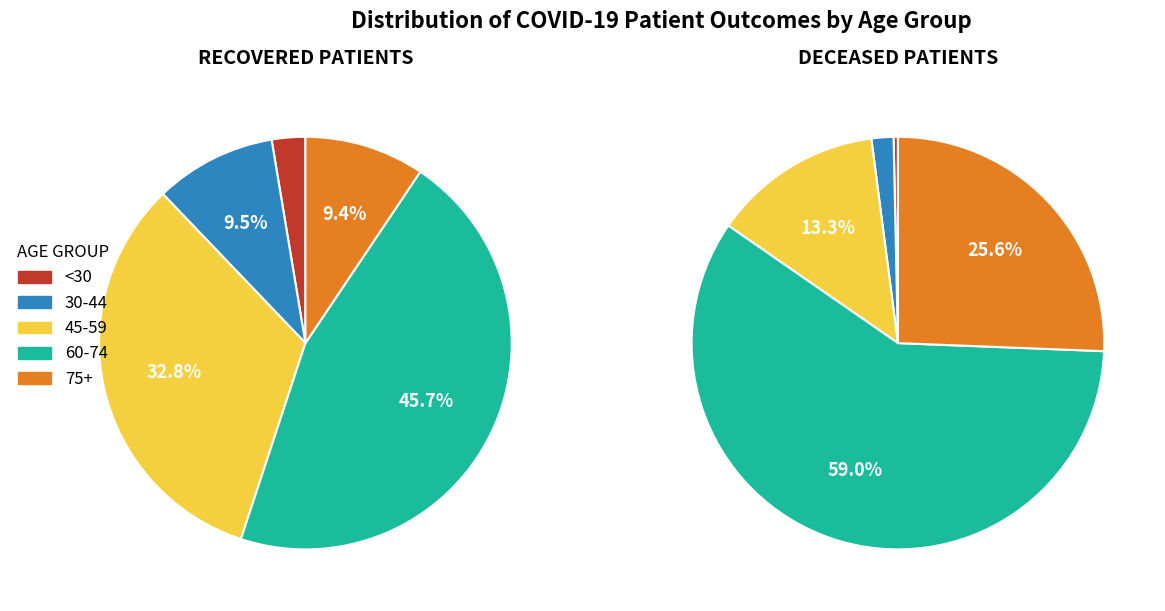

The 55 - 59 slice represents 14% of the pie. True or false?

False